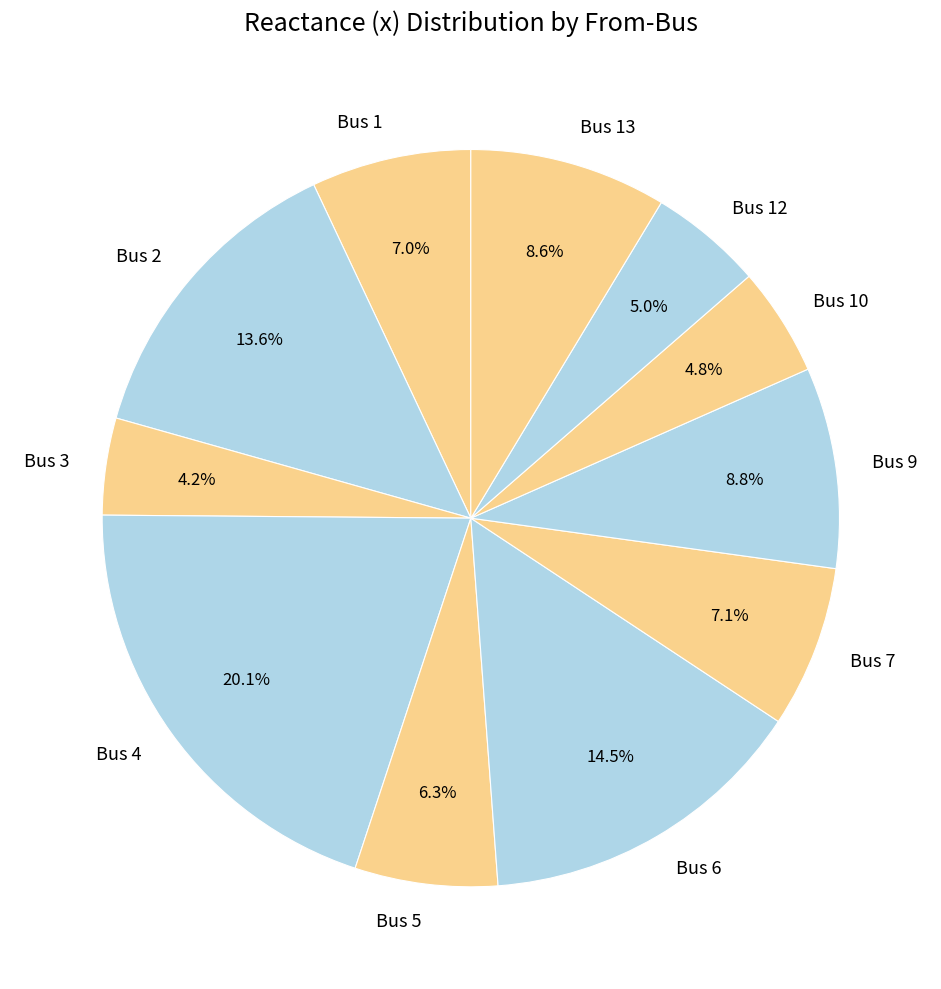

Does Bus 2 account for over 50% of the chart?

No